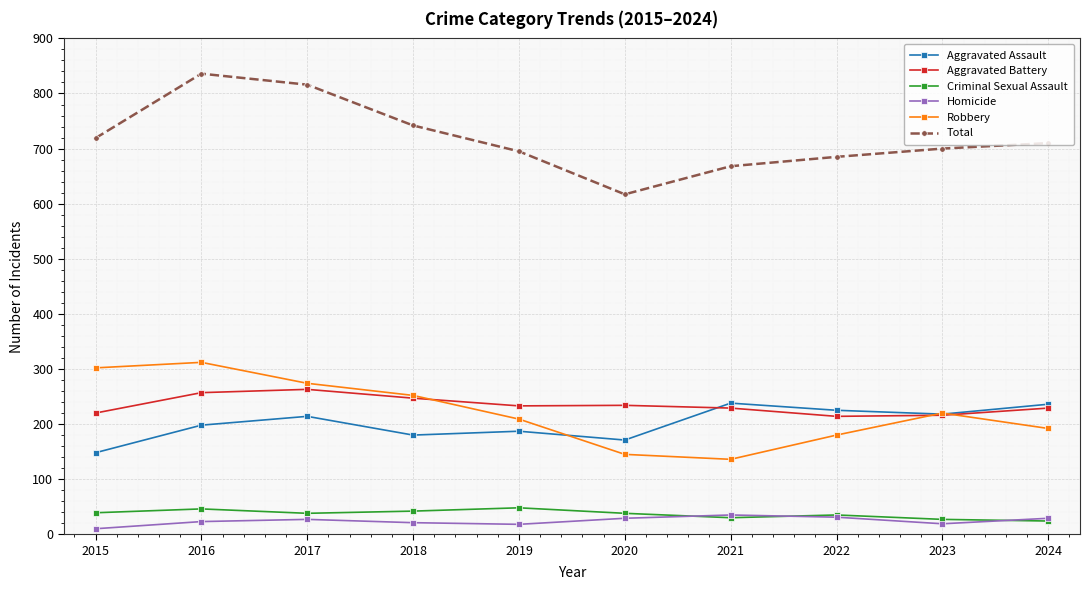

Which series has the widest spread of values?

Total